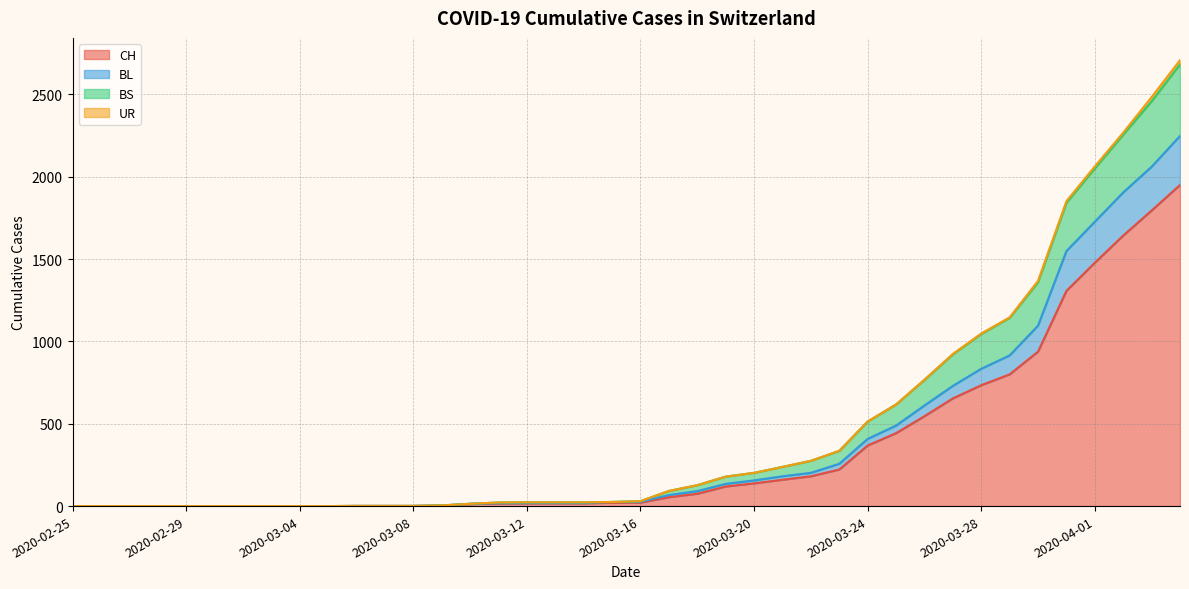

What position from the right is 2020-03-20?

16